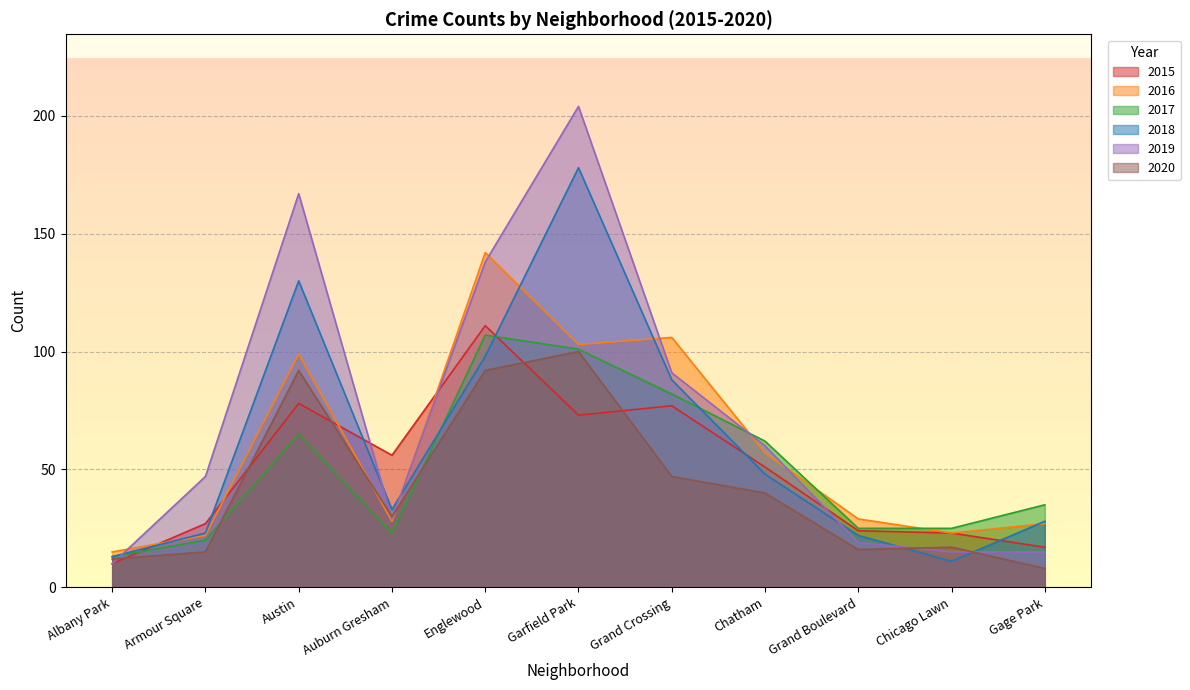

How many values in the 2019 series are below 47?

5